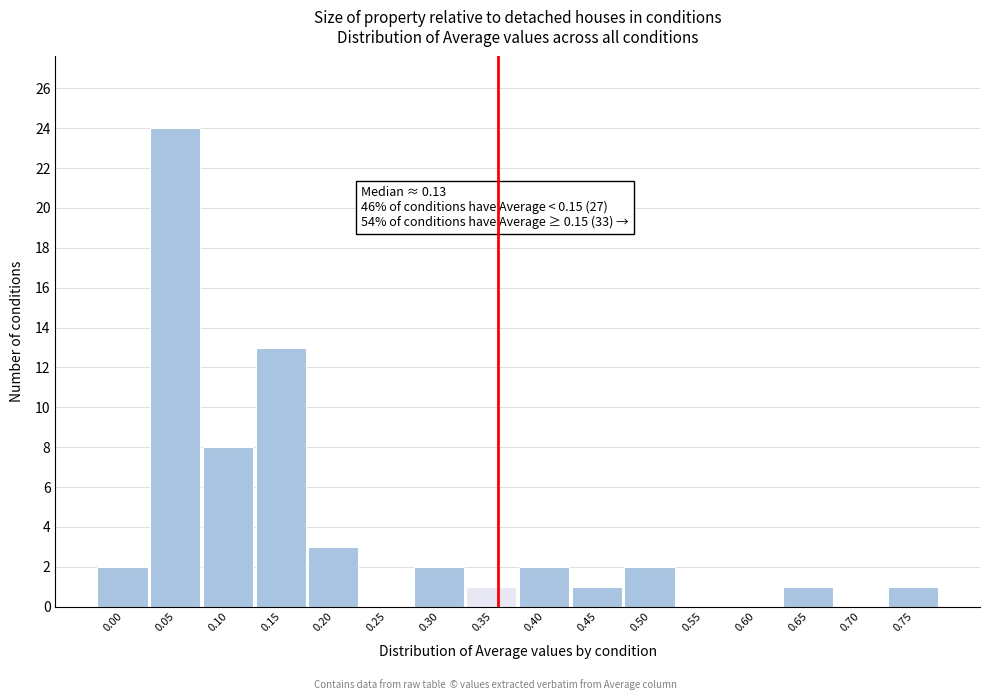

Reading right to left, transcribe all the data shown in this chart.

0.75=1	0.70=0	0.65=1	0.60=0	0.55=0	0.50=2	0.45=1	0.40=2	0.35=1	0.30=2	0.25=0	0.20=3	0.15=13	0.10=8	0.05=24	0.00=2